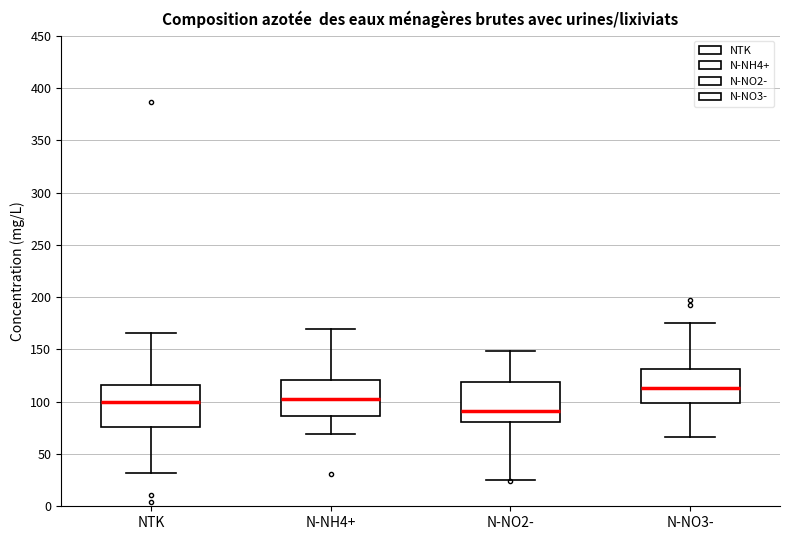

Where does the upper whisker of the box for N-NO3- end on the y-axis? The values are not printed on the chart, so give them approximately, as read against the axis.

175